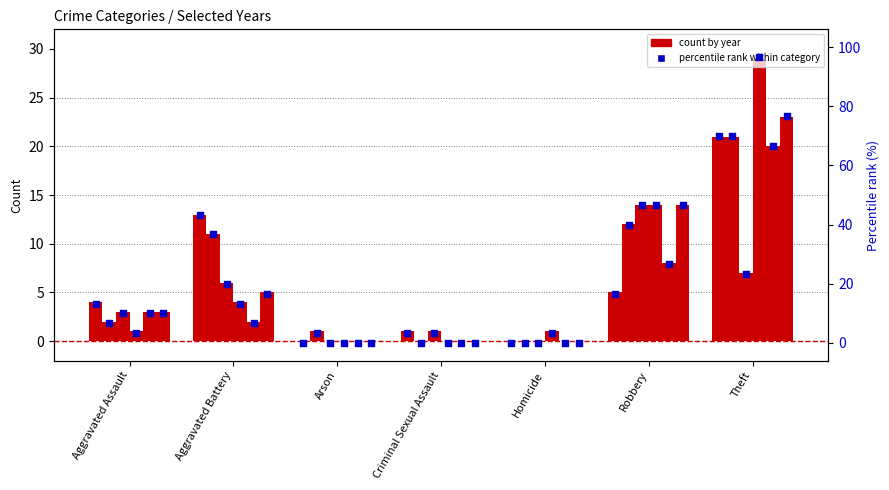

What is the change in value from Aggravated Assault to Homicide?

-13.3